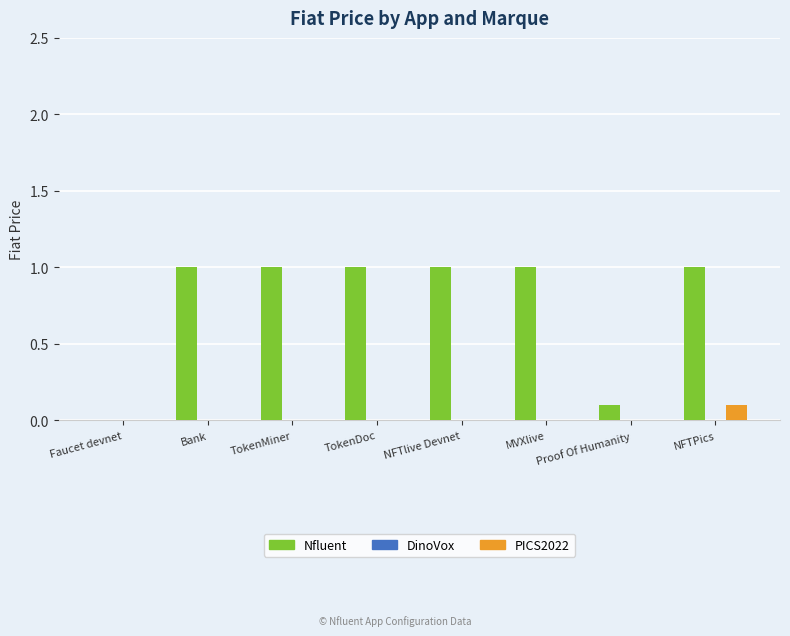

Count the PICS2022 values in the range 0 to 1.

8